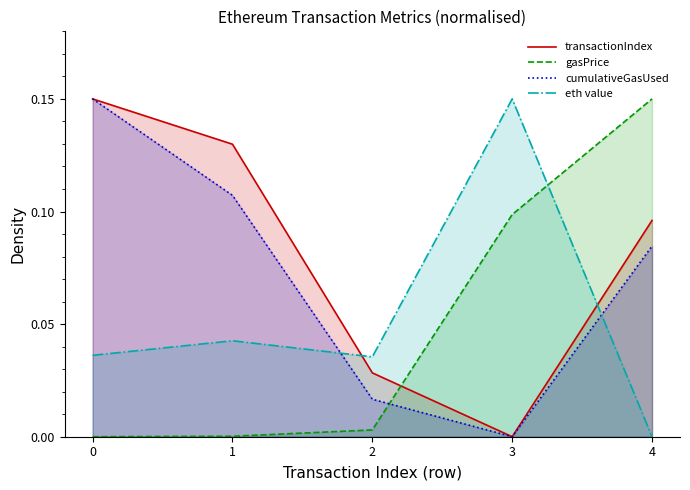

What is the sum of all cumulativeGasUsed values?

0.4